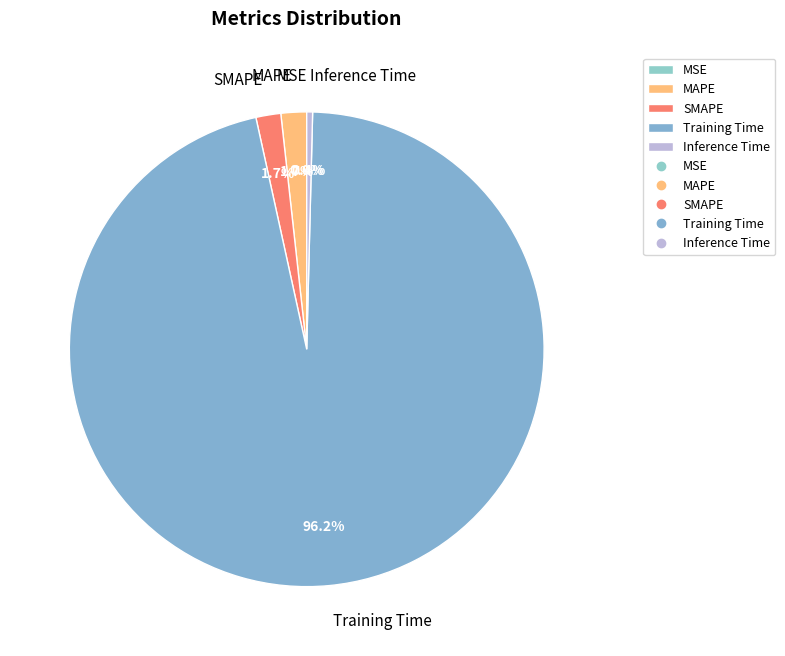

What percentage is the MAPE slice, to the nearest percent?

2%